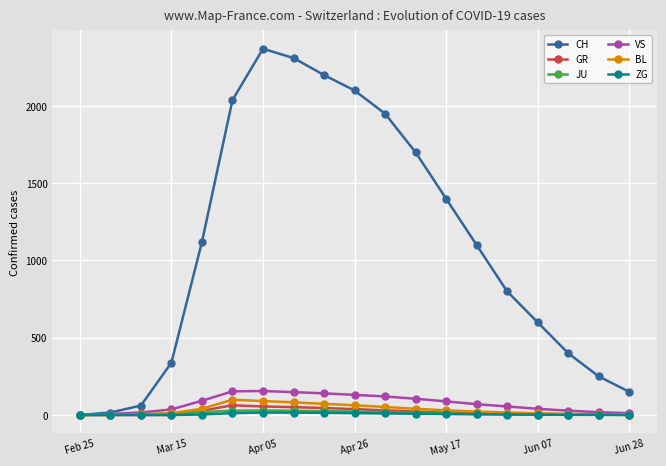

What are all the series names shown in the legend?

CH, GR, JU, VS, BL, ZG